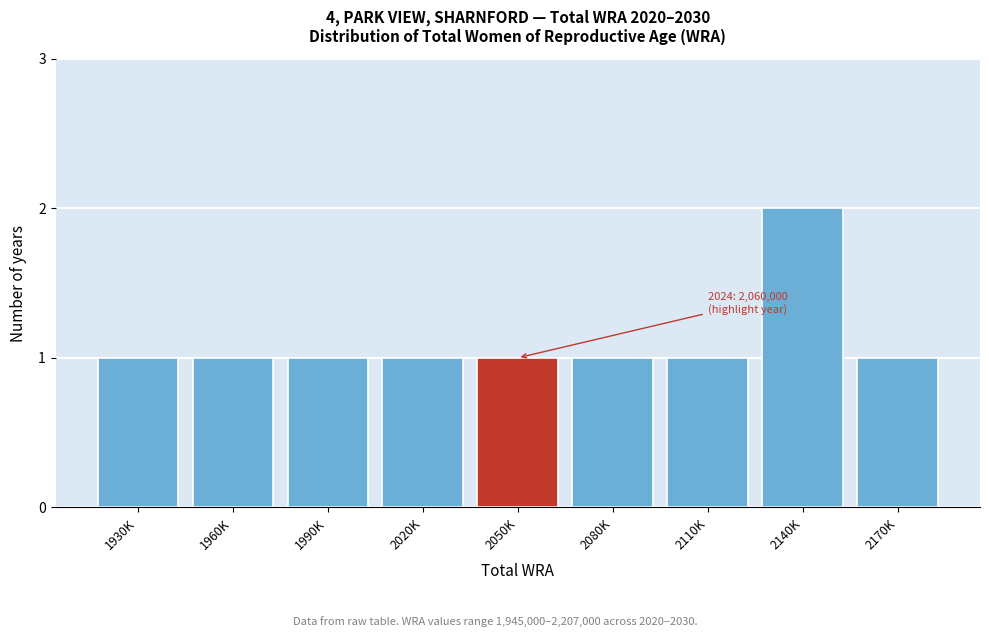

Reading right to left, extract all data points from this chart.

1	2	1	1	1	1	1	1	1